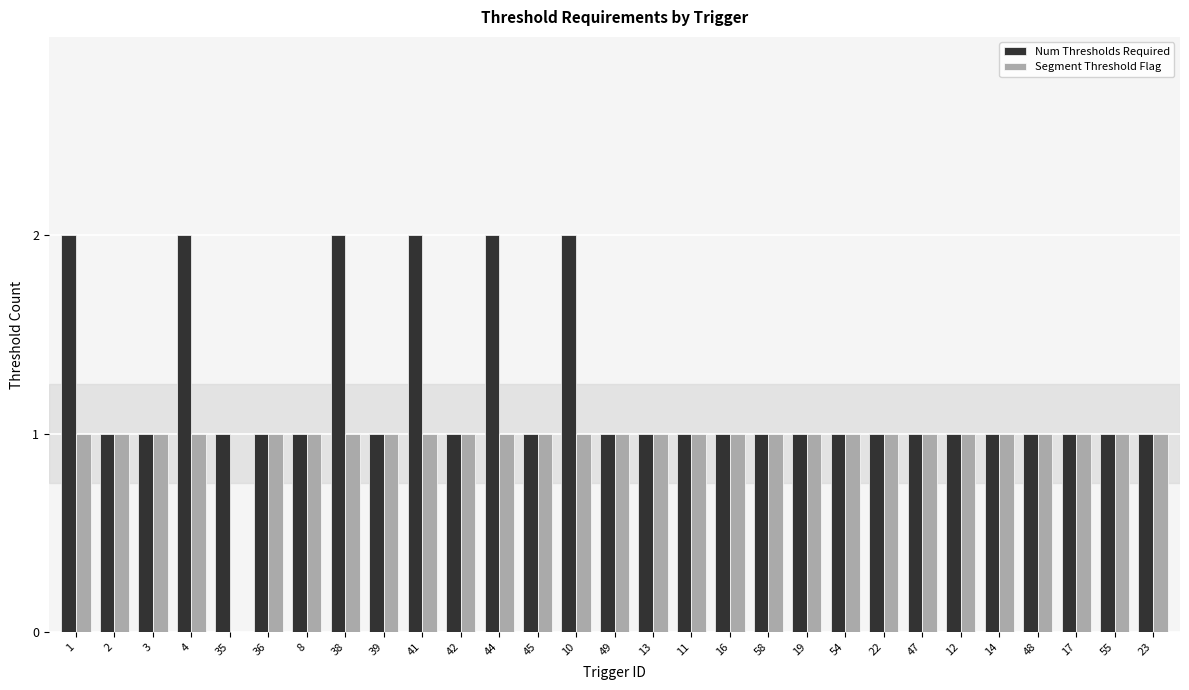

What is the total value across all series at 11?

2